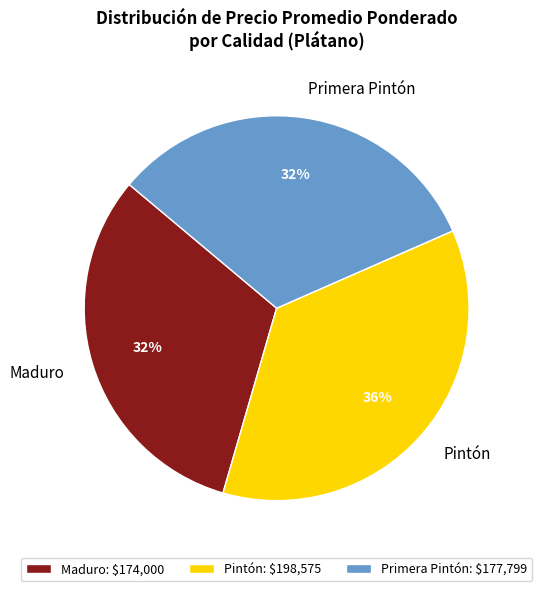

The Pintón slice represents 36% of the pie. True or false?

True